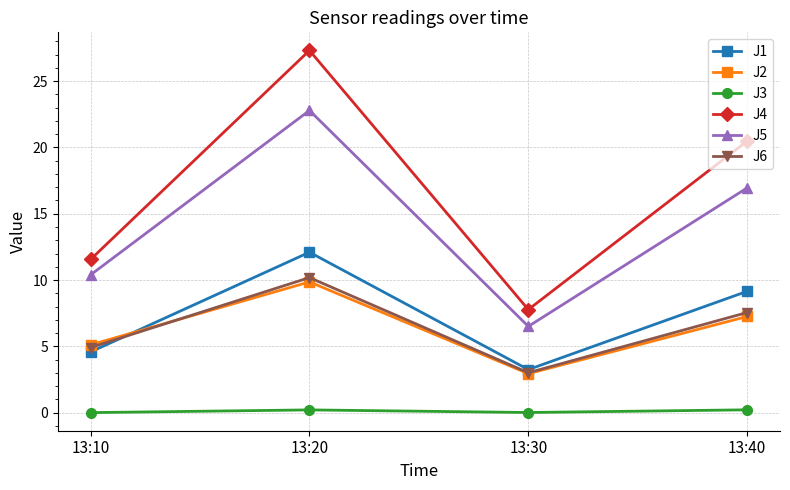

What is the average value of the J3 series?

0.1